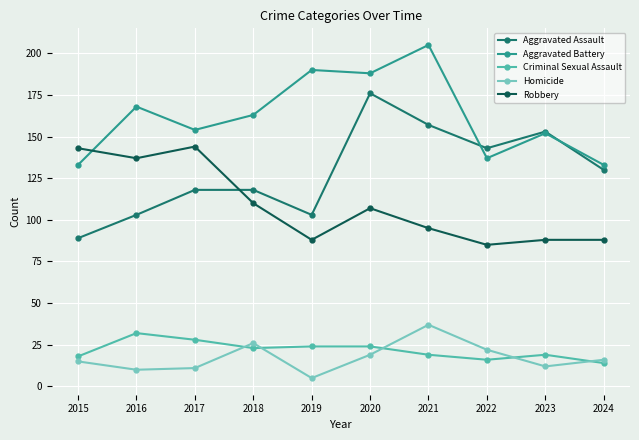

Reading left to right, transcribe all the data shown in this chart.

Aggravated Assault: 89	103	118	118	103	176	157	143	153	130
Aggravated Battery: 133	168	154	163	190	188	205	137	152	133
Criminal Sexual Assault: 18	32	28	23	24	24	19	16	19	14
Homicide: 15	10	11	26	5	19	37	22	12	16
Robbery: 143	137	144	110	88	107	95	85	88	88